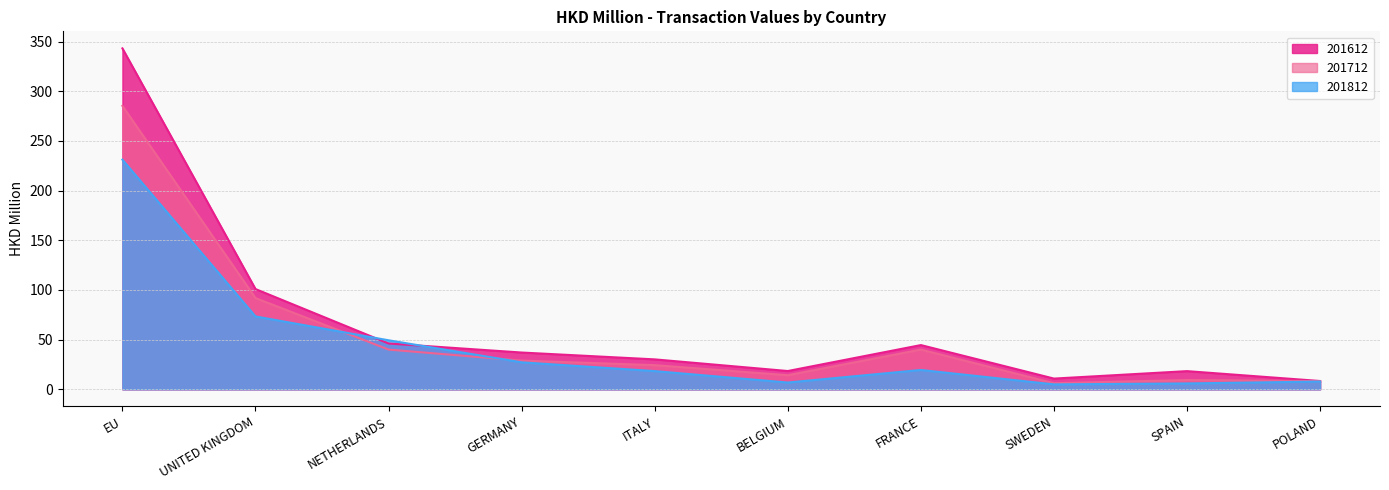

What is the lowest value of the 201812 series?

4.9